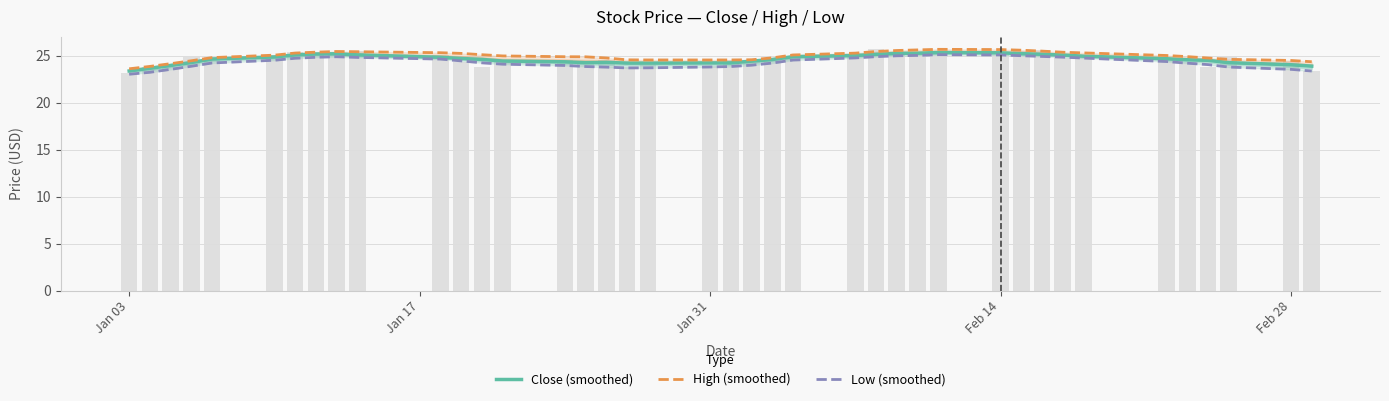

How many groups of bars are there?

40